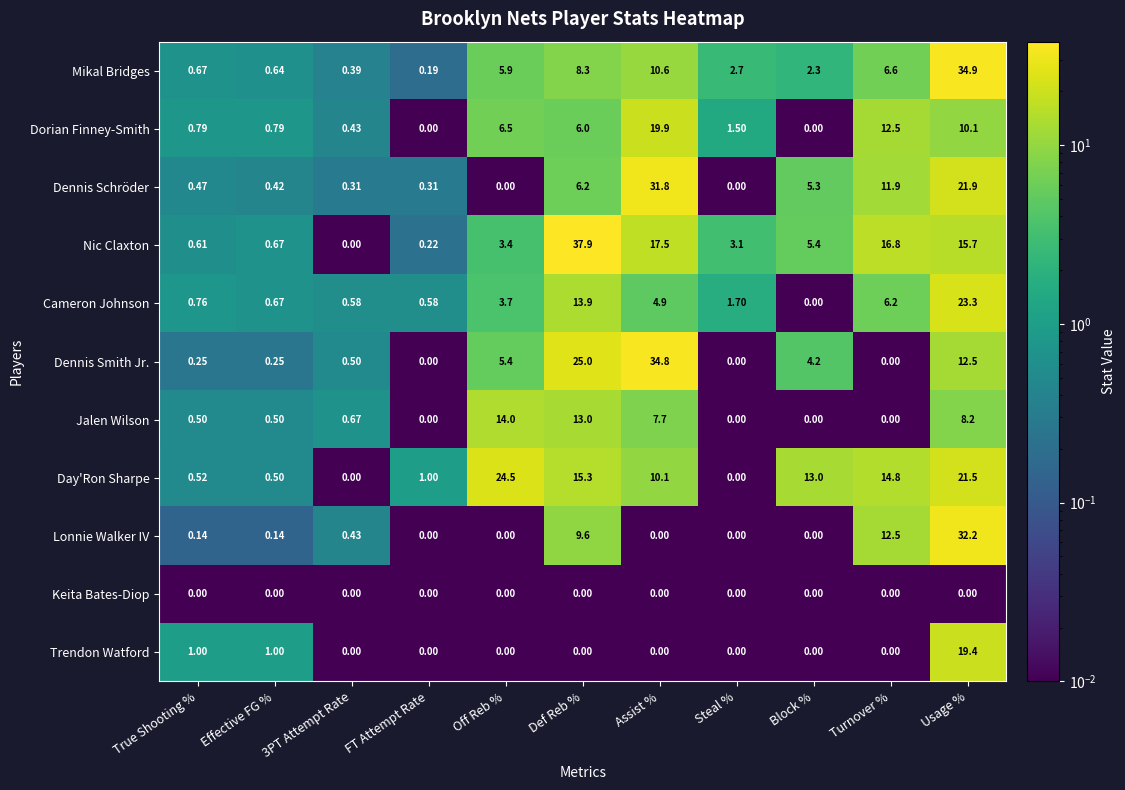

Between Turnover % and Usage %, which series saw the biggest shift?

Mikal Bridges